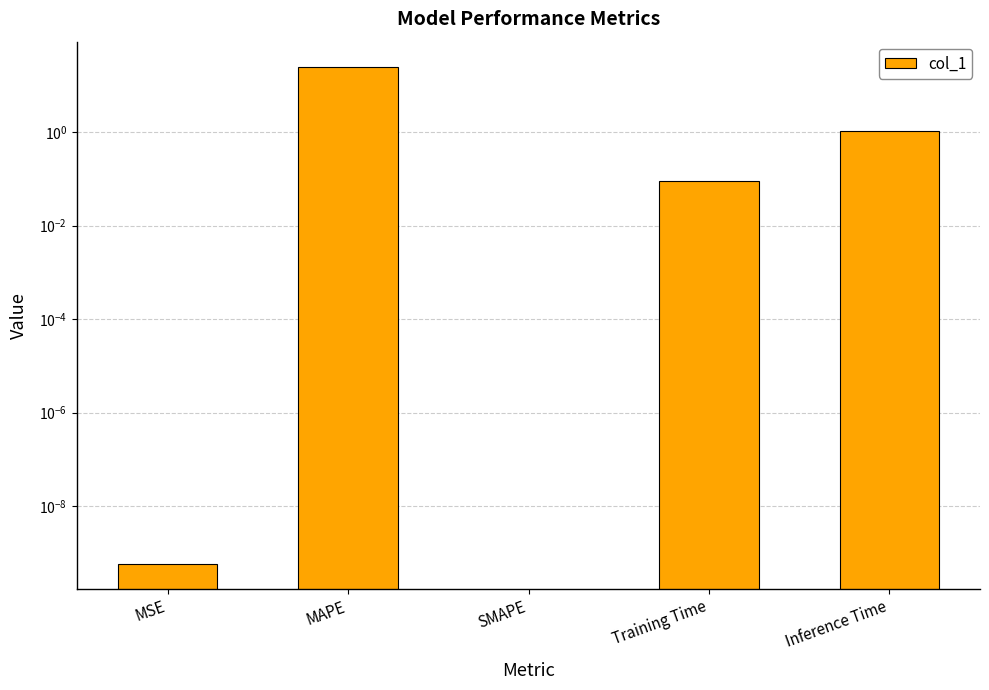

How many positive values are there?

4